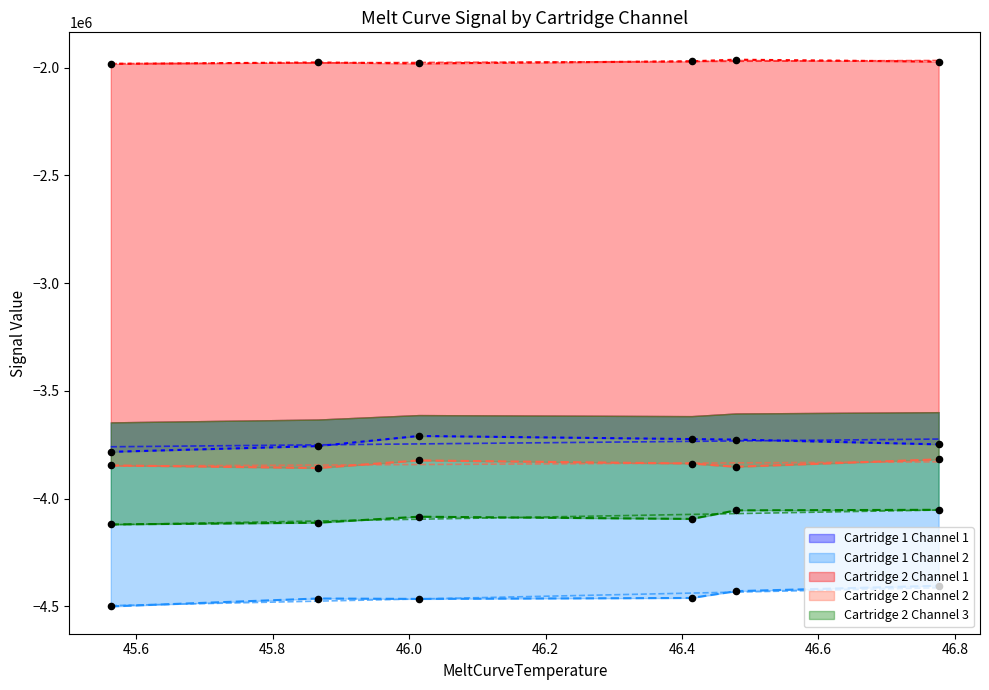

At how many categories does at least one series exceed -2854077?

6